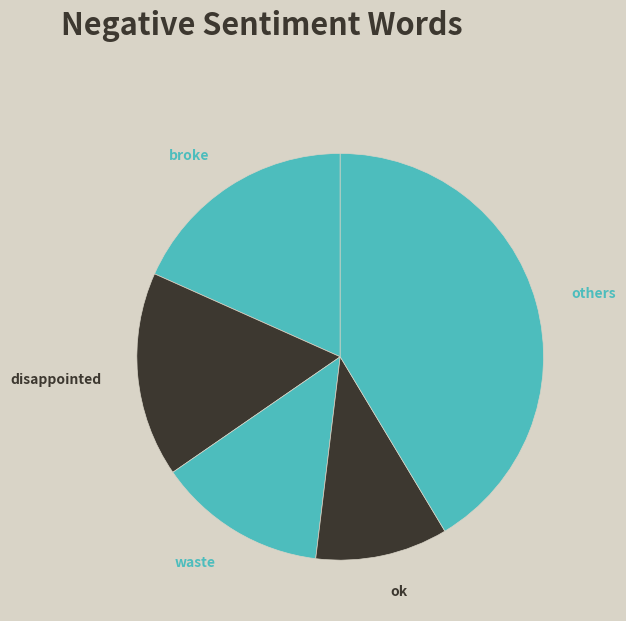

Which slice is the smallest?

ok